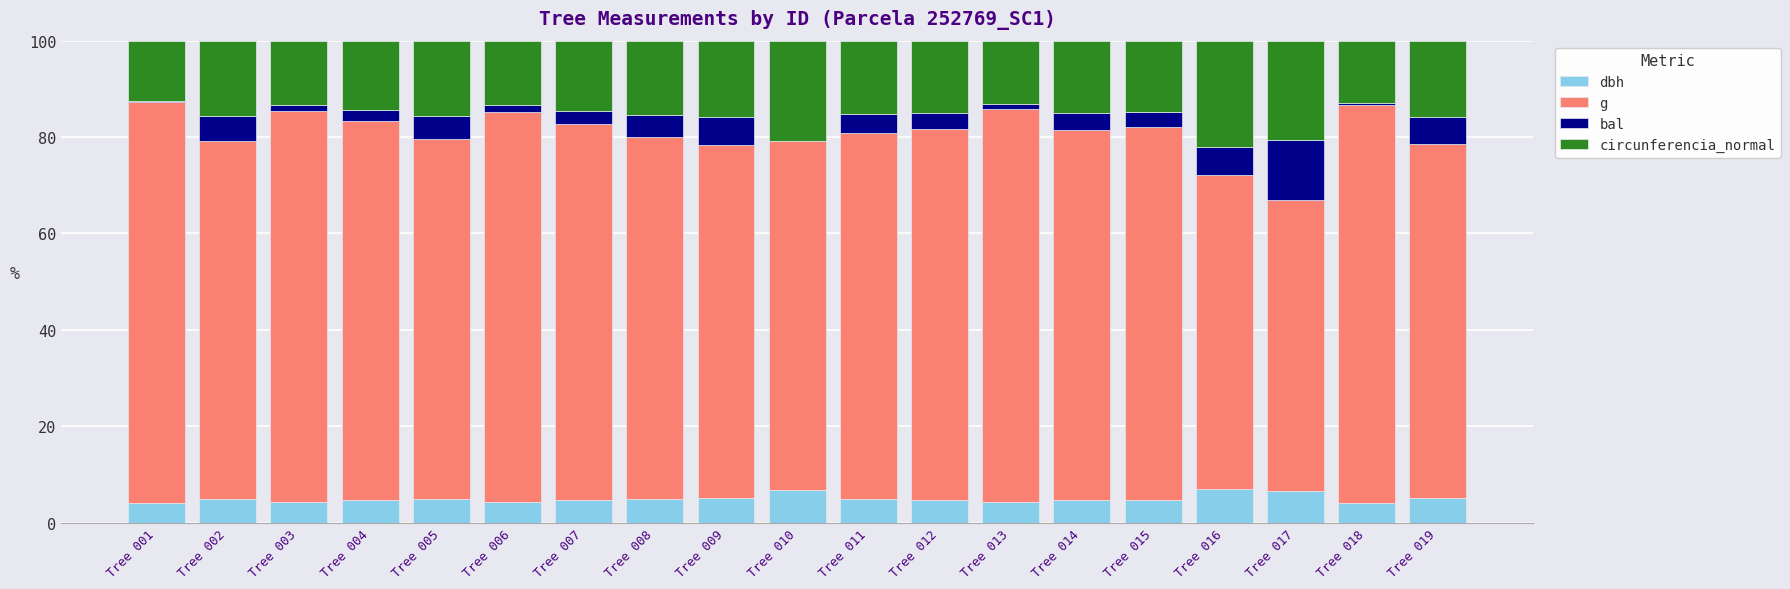

What is the sum of all dbh values?

94.3